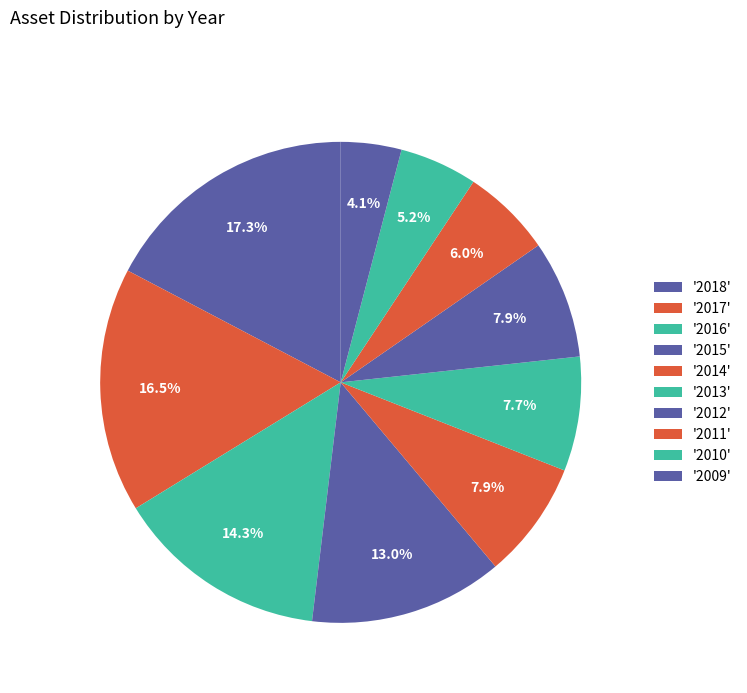

How many slices are in this pie chart?

10